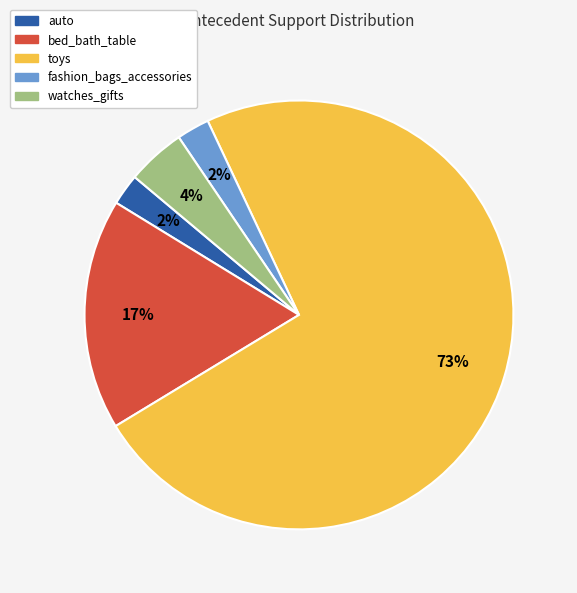

To the nearest percent, what percentage of the pie is auto?

2%